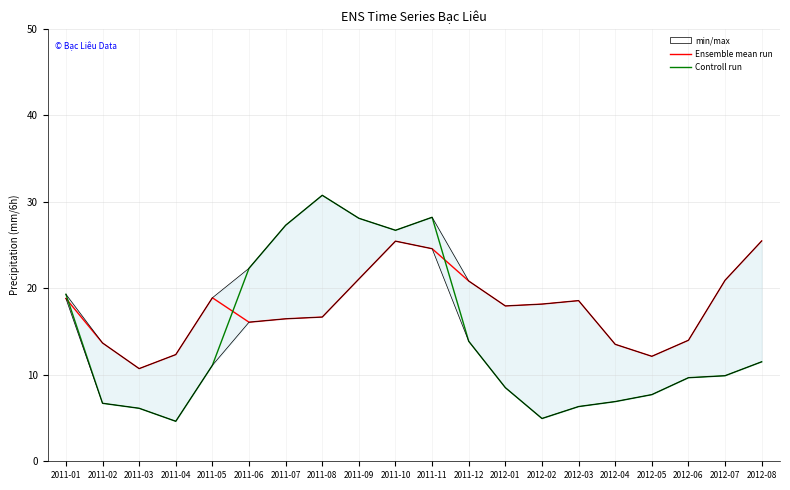

What is the sum of the min/max band edge values at 2012-06 and 2011-06?

36.3